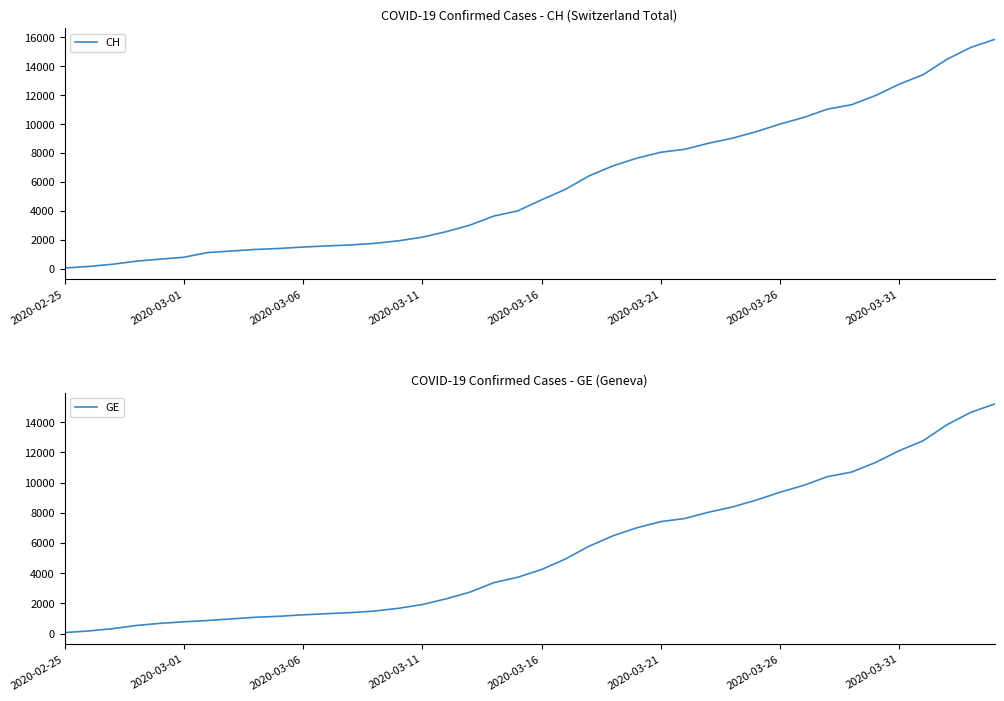

True or false: GE and CH intersect in this chart.

False